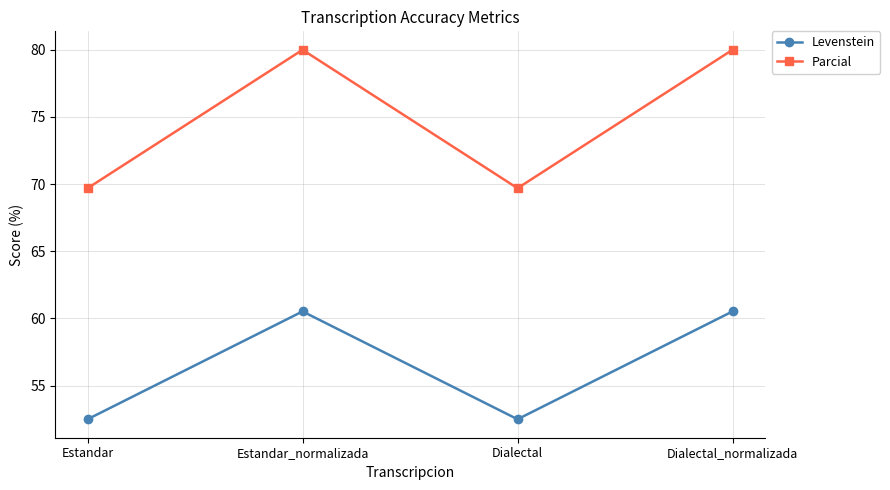

Reading left to right, list all the values displayed in this chart.

Levenstein: Estandar=52.5	Estandar_normalizada=60.5	Dialectal=52.5	Dialectal_normalizada=60.5
Parcial: Estandar=69.7	Estandar_normalizada=80.0	Dialectal=69.7	Dialectal_normalizada=80.0